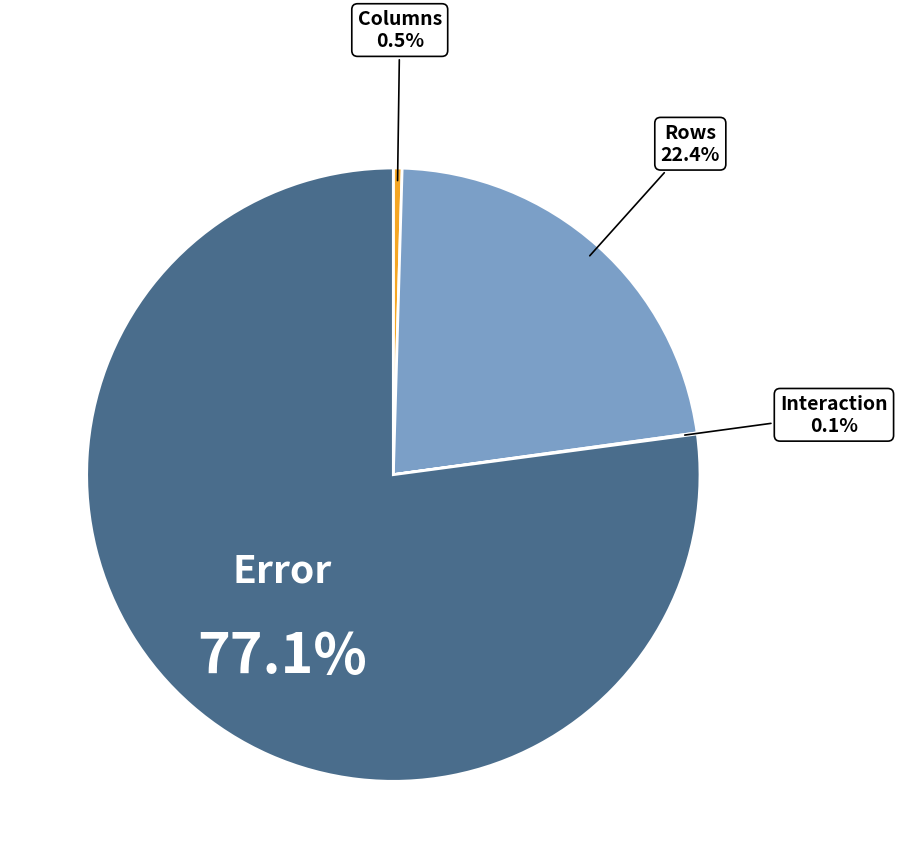

How many segments does this pie chart have?

4